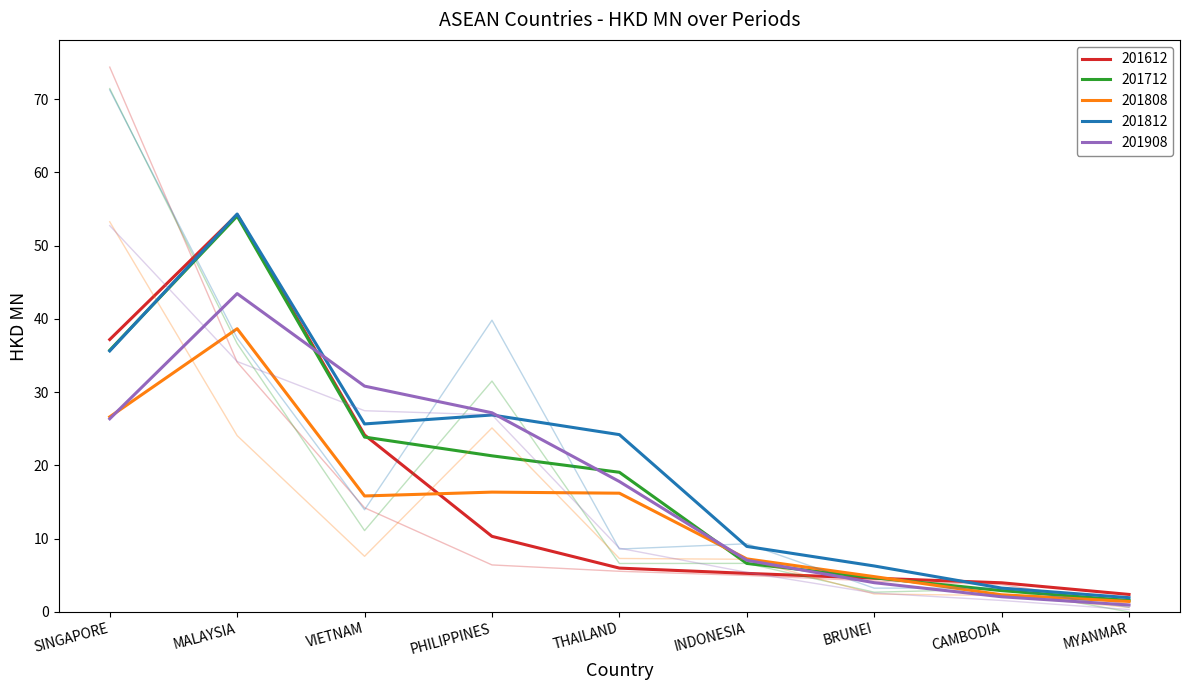

Where does the 201612 series first go above 5?

SINGAPORE